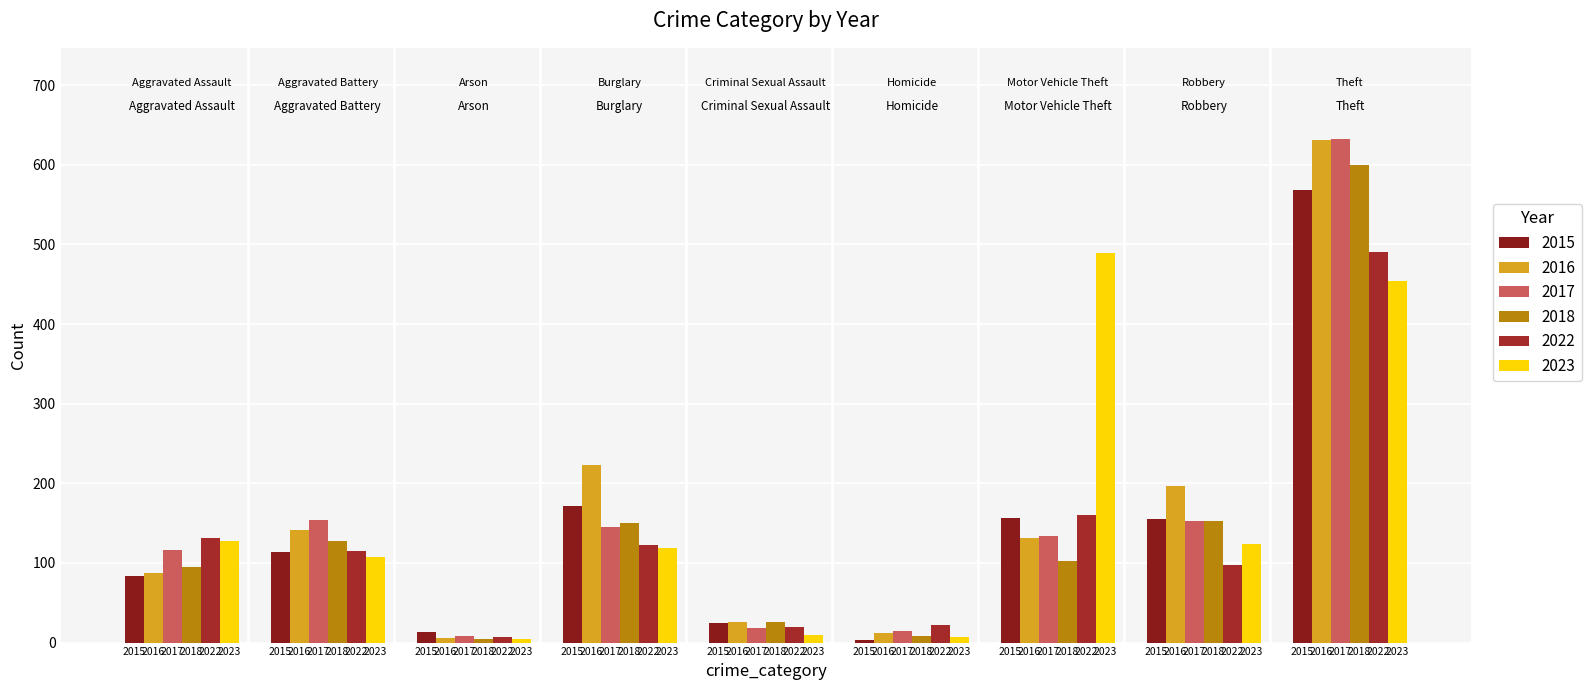

How many bars are there in each group?

6